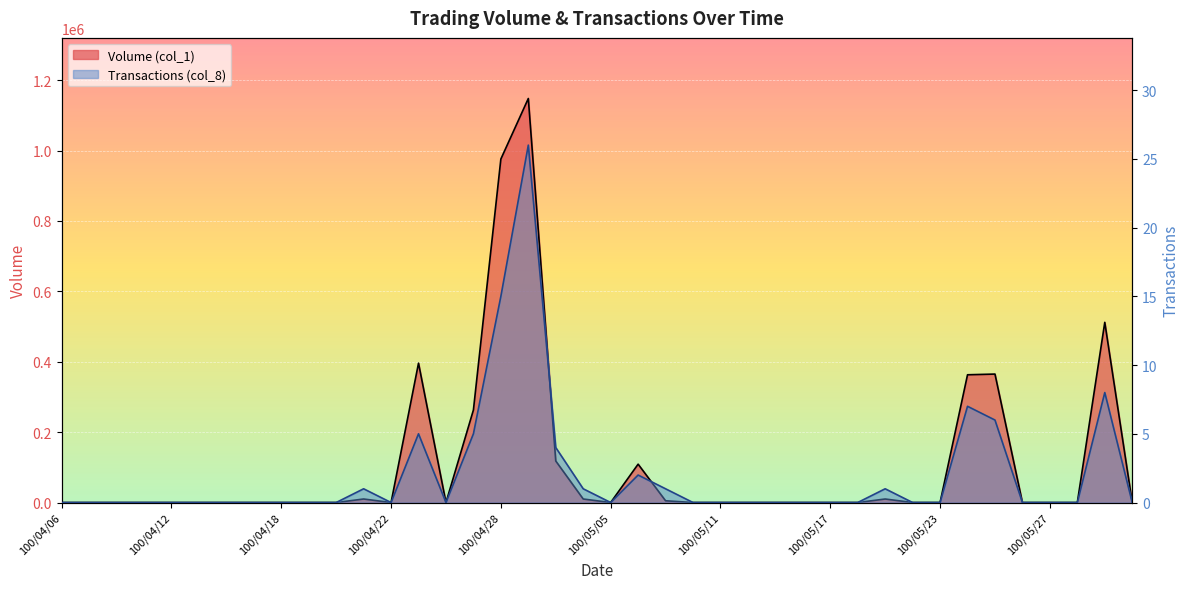

List the labels in order of Transactions (col_8) value, smallest first.

100/04/06, 100/04/07, 100/04/08, 100/04/11, 100/04/12, 100/04/13, 100/04/14, 100/04/15, 100/04/18, 100/04/19, 100/04/20, 100/04/22, 100/04/26, 100/05/05, 100/05/10, 100/05/11, 100/05/12, 100/05/13, 100/05/16, 100/05/17, 100/05/18, 100/05/20, 100/05/23, 100/05/26, 100/05/27, 100/05/30, 100/06/01, 100/04/21, 100/05/04, 100/05/09, 100/05/19, 100/05/06, 100/05/03, 100/04/25, 100/04/27, 100/05/25, 100/05/24, 100/05/31, 100/04/28, 100/04/29